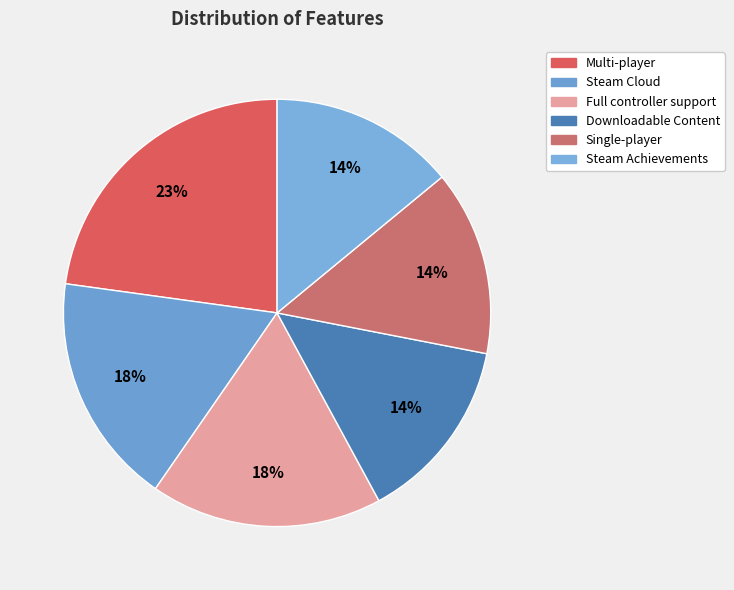

Rank the categories by value from highest to lowest.

Multi-player, Steam Cloud, Full controller support, Downloadable Content, Single-player, Steam Achievements